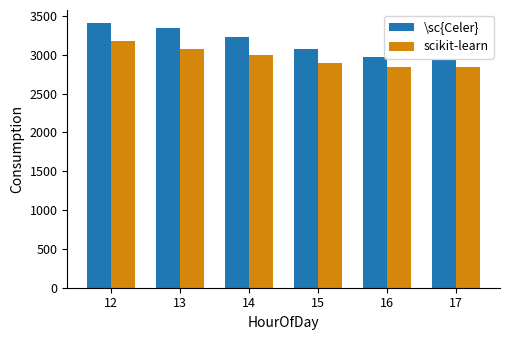

What is the difference between the maximum and second lowest values in the scikit-learn series?

336.6